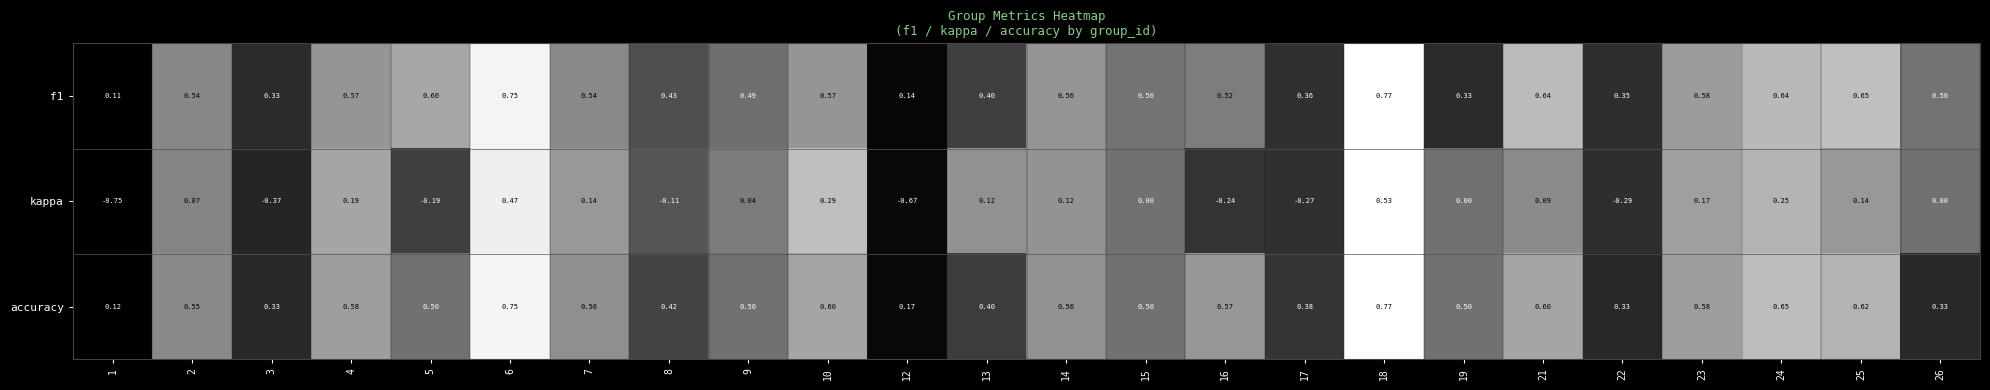

Which series changed the most between 2 and 13?

accuracy